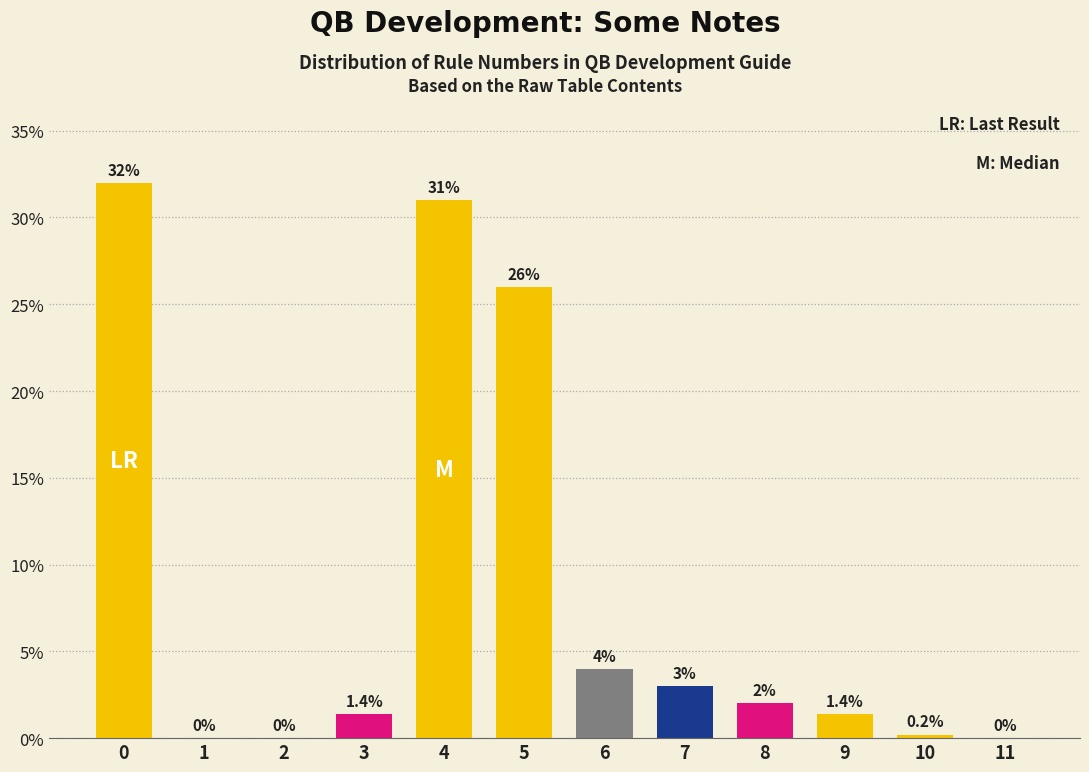

Reading right to left, list all the values displayed in this chart.

11=0.0	10=0.2	9=1.4	8=2.0	7=3.0	6=4.0	5=26.0	4=31.0	3=1.4	2=0.0	1=0.0	0=32.0